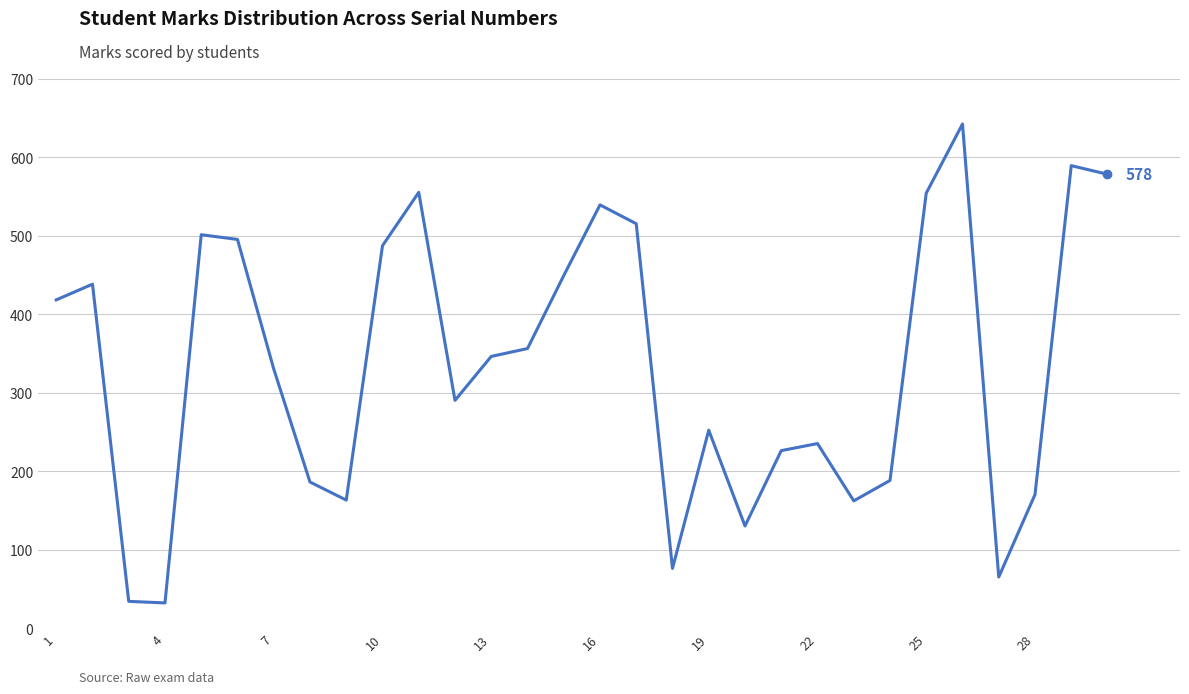

What is the maximum value shown in the chart?

642